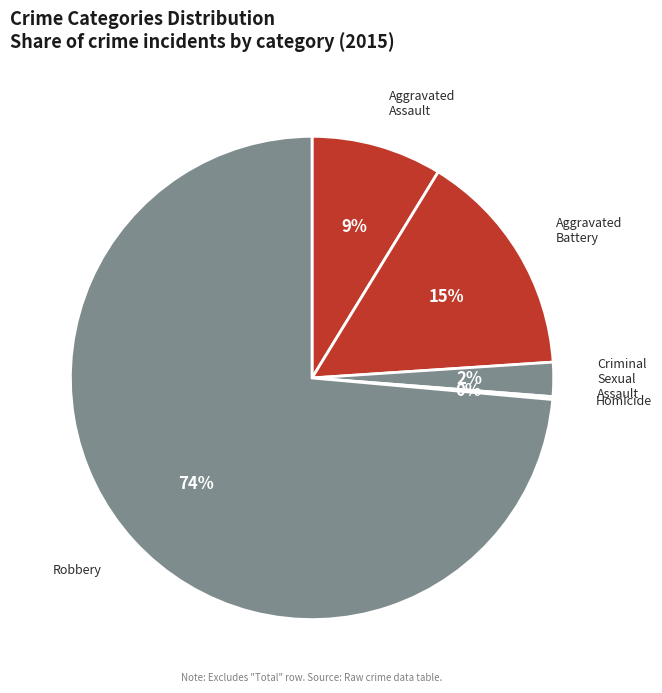

The Criminal Sexual Assault slice represents 2% of the pie. True or false?

True